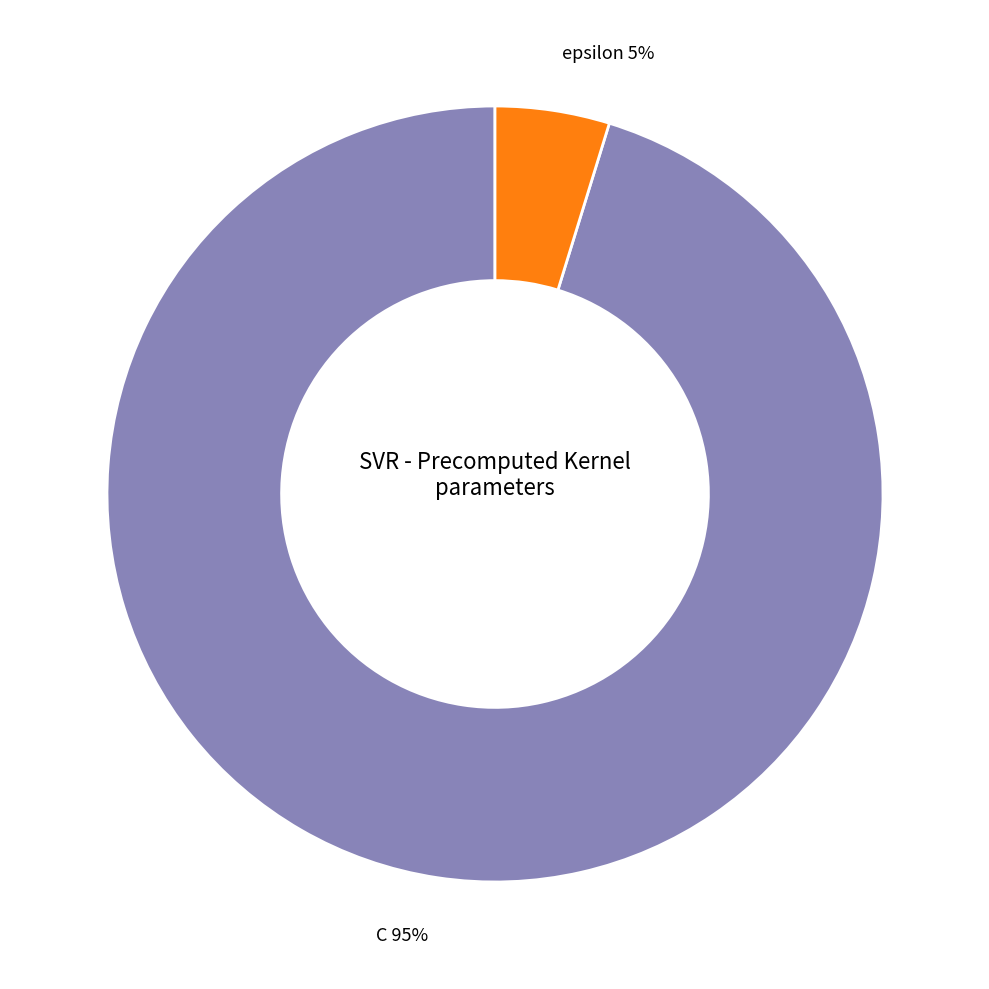

How many slices are in this pie chart?

2